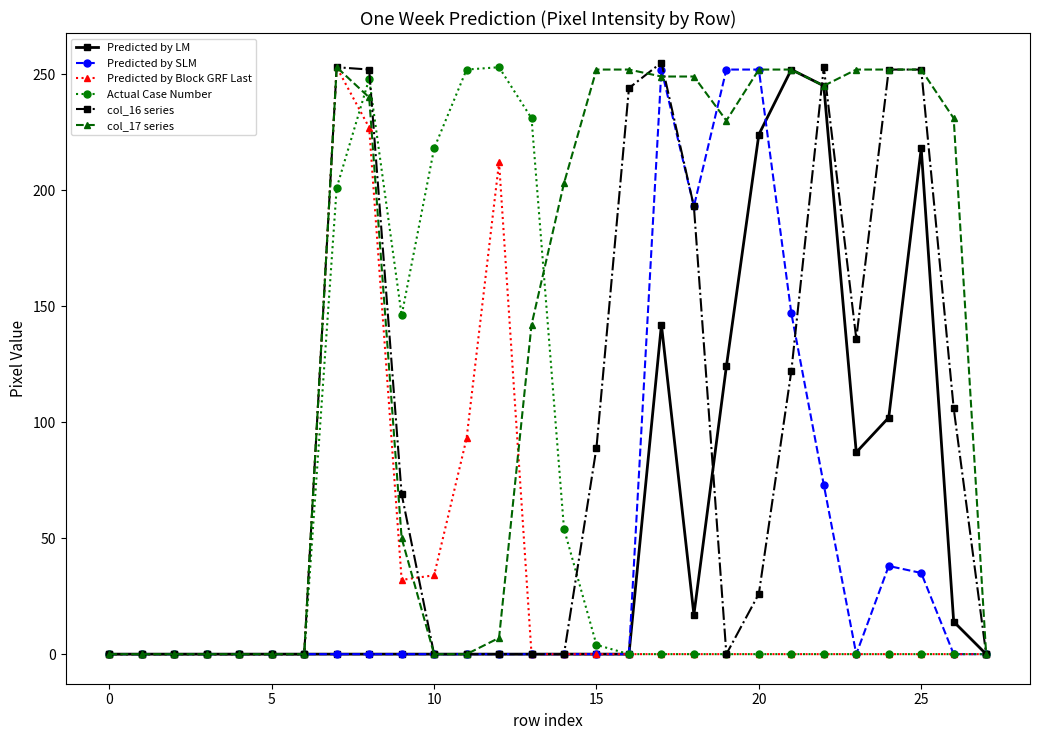

True or false: col_16 series has more than 0 points higher than both neighbors.

True